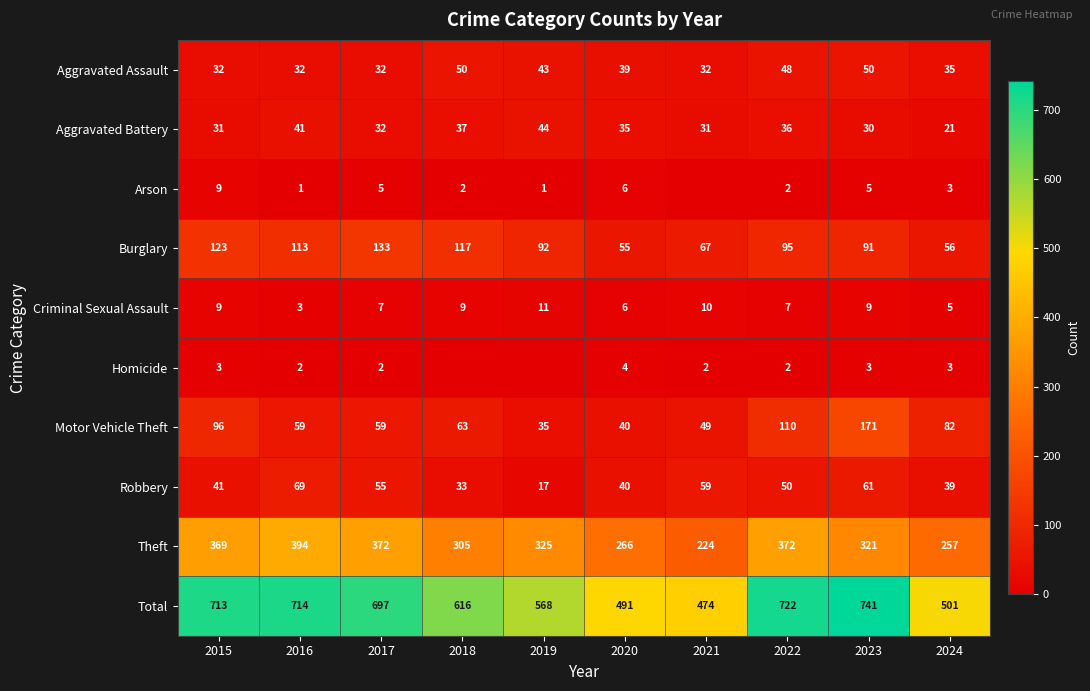

The value of Robbery at 2018 is 9. True or false?

False